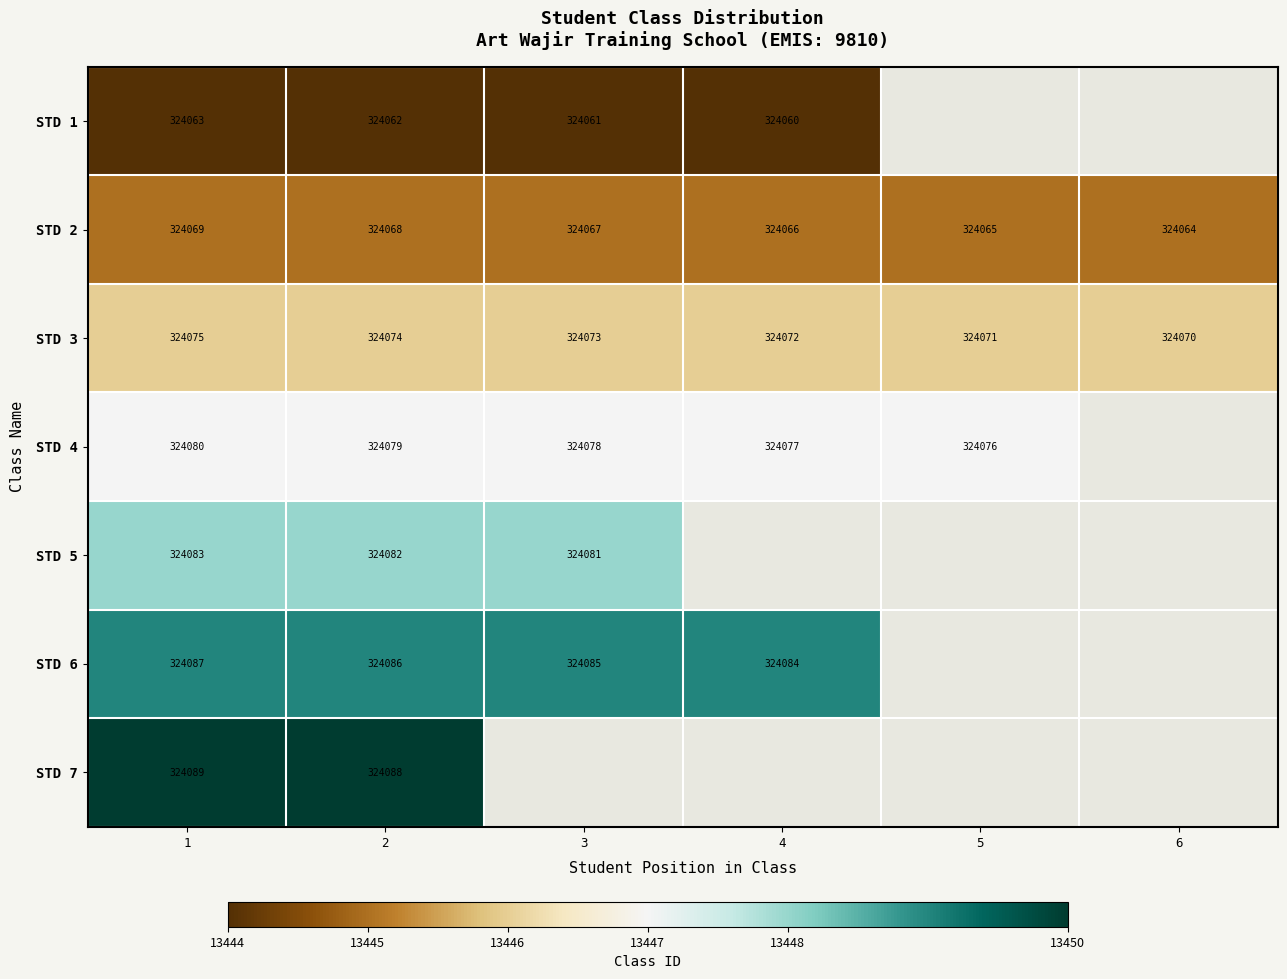

How many distinct data groups are displayed?

7